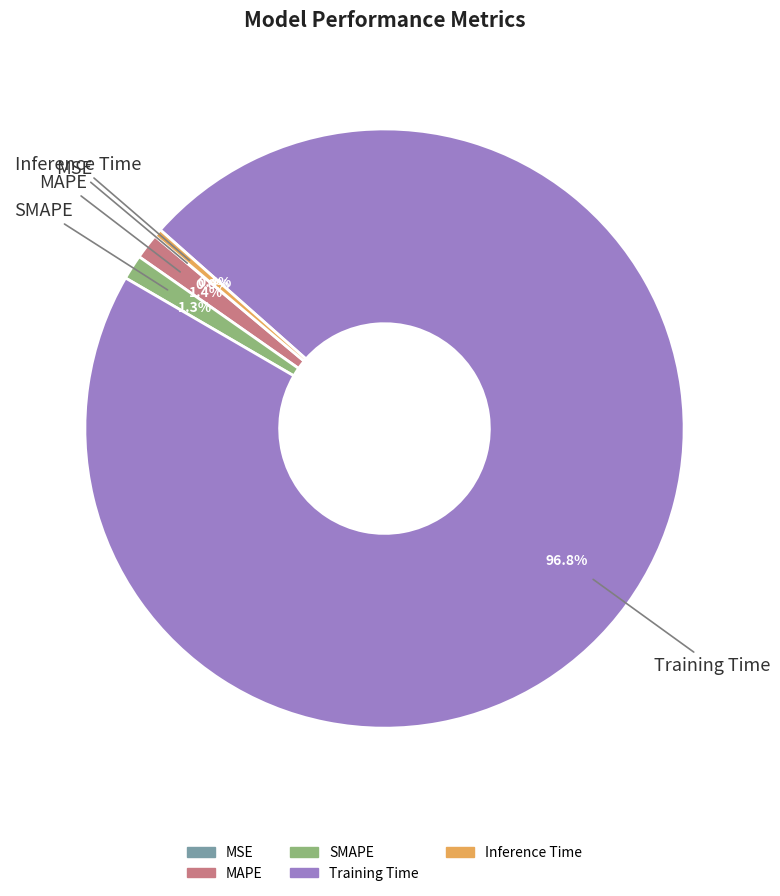

Which slice is the largest?

Training Time